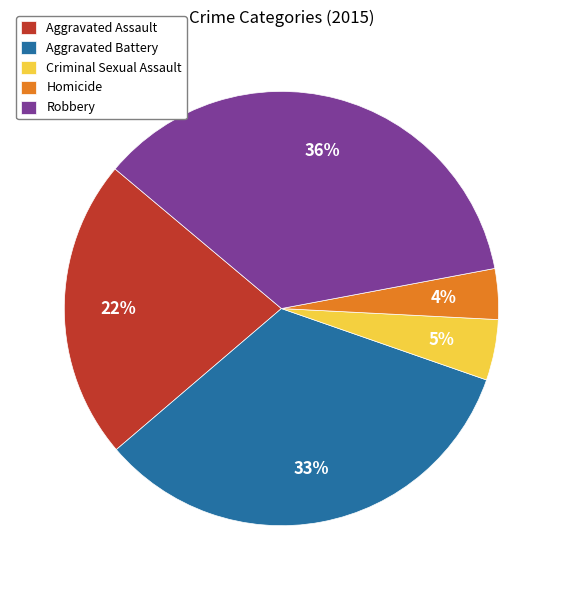

How many slices are in this pie chart?

5